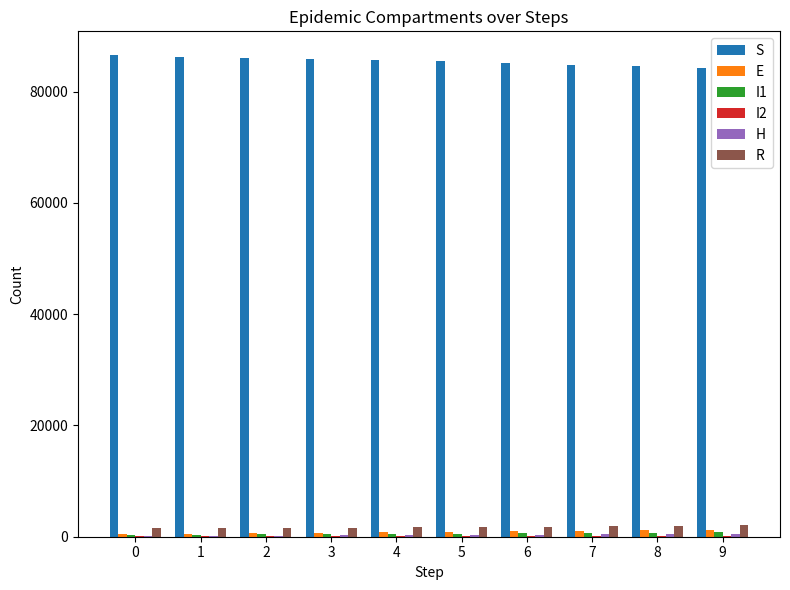

Which series has the largest total across all categories?

S